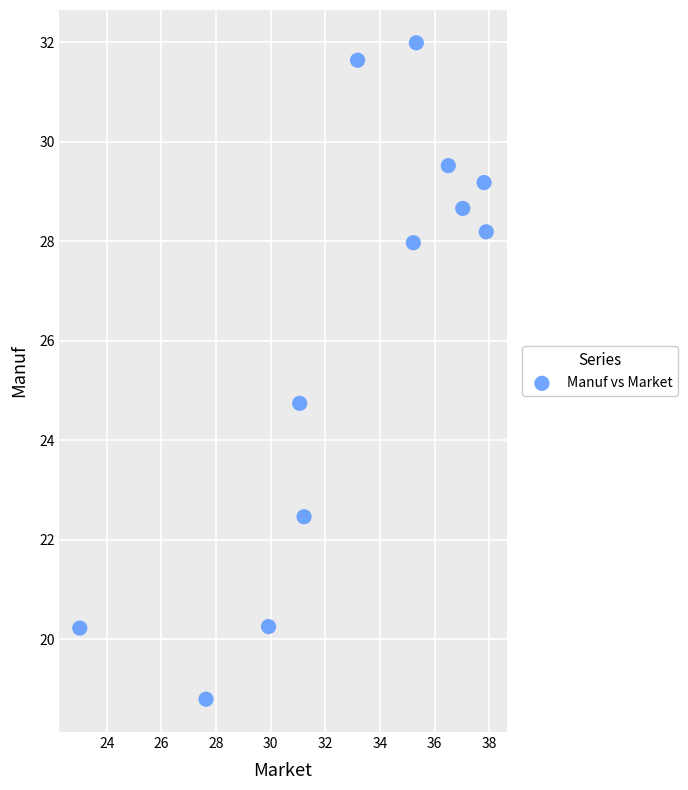

What Y value in the scatter plot is closest to 25?

24.7